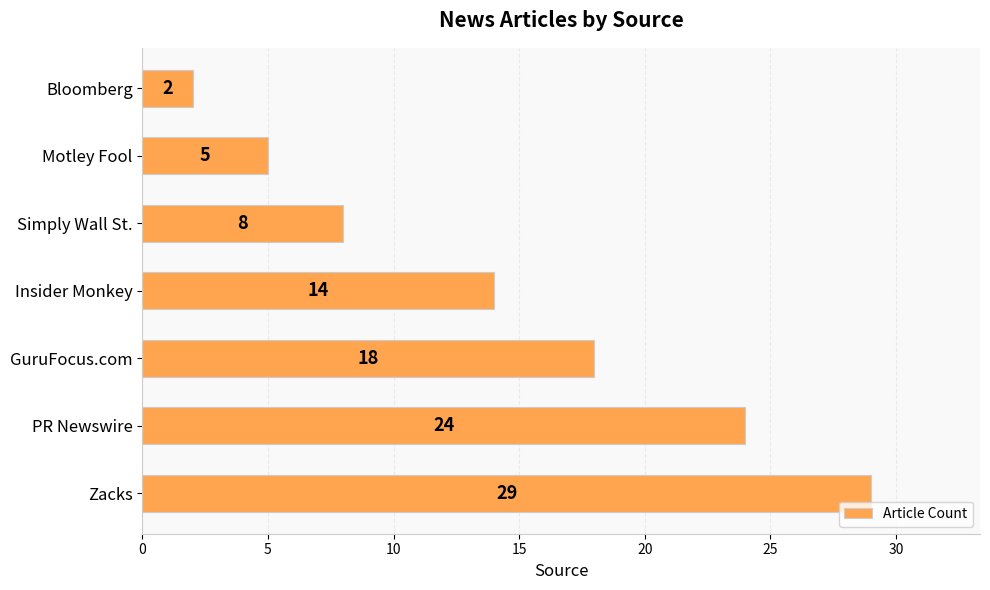

Where is the data nearest to the value 15?

Insider Monkey